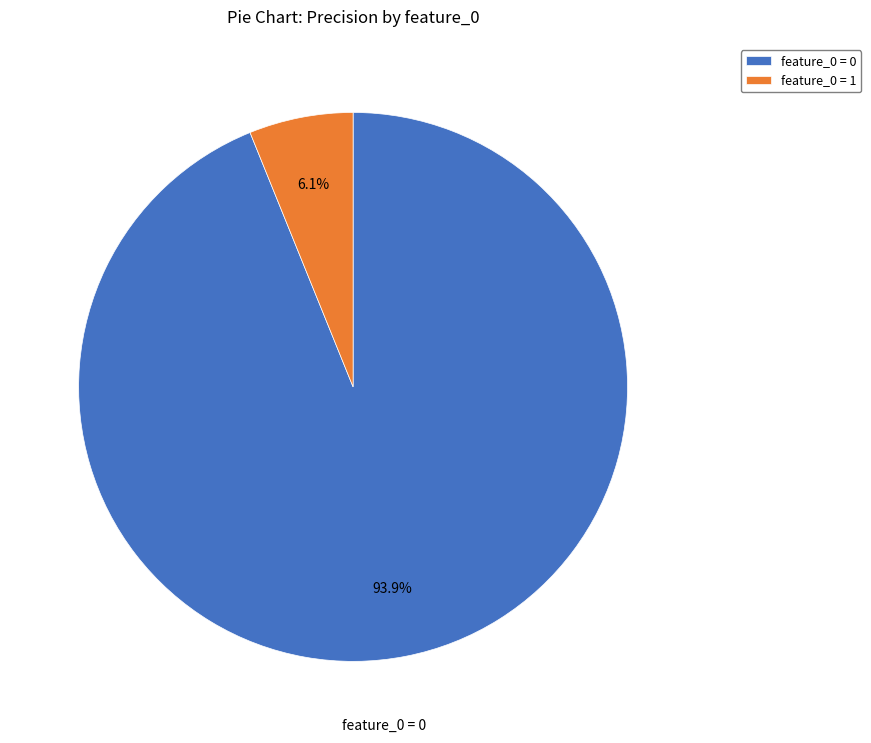

What is the smallest slice in the pie chart?

feature_0 = 1